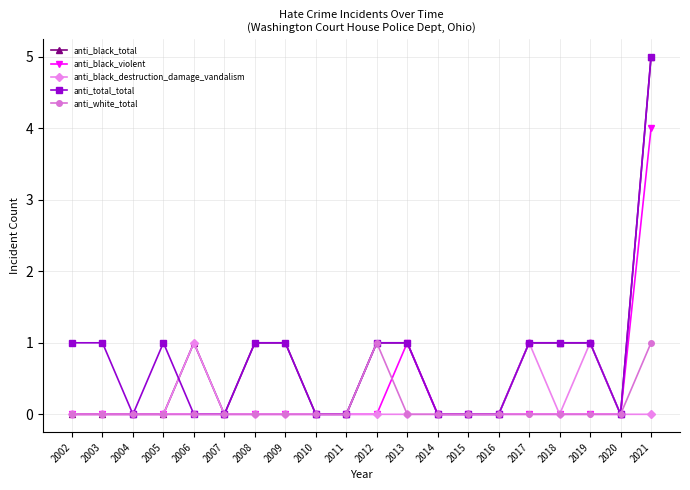

Is the value of anti_total_total at 2003 greater than the value of anti_black_total at 2011?

Yes